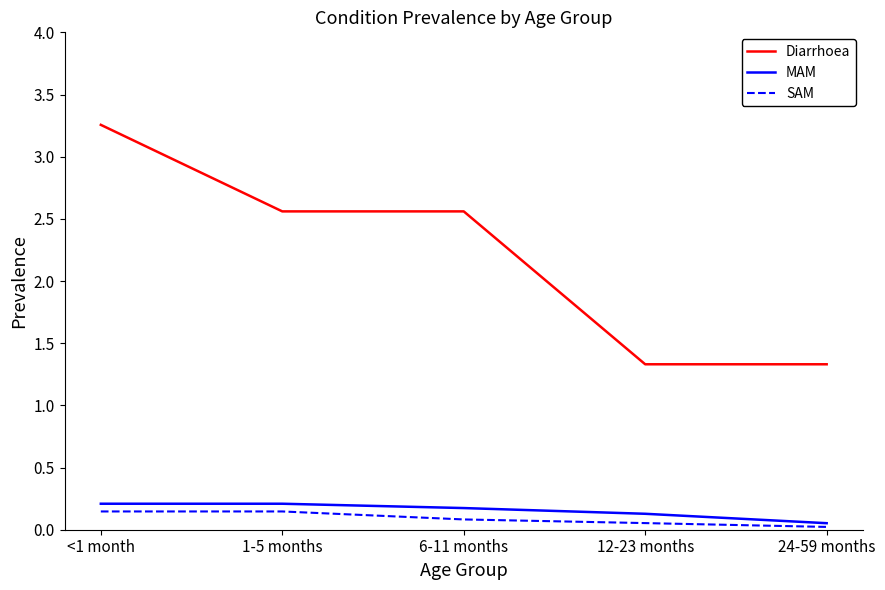

True or false: Diarrhoea and SAM intersect in this chart.

False